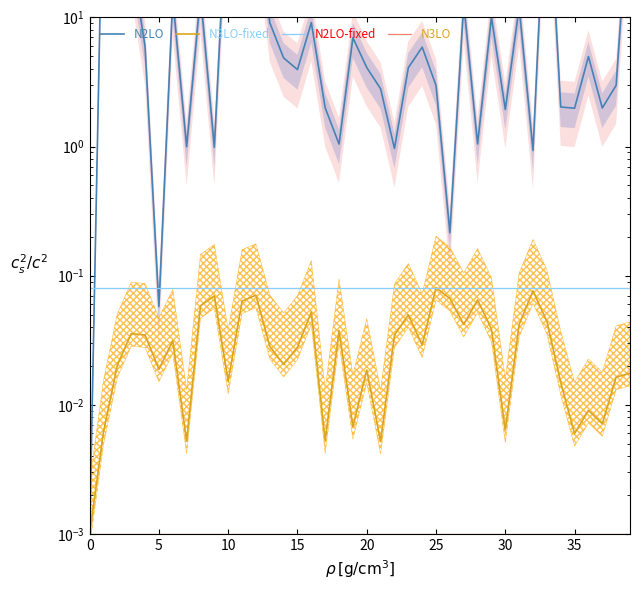

How many intersections are there between N2LO-fixed and N3LO-fixed?

2